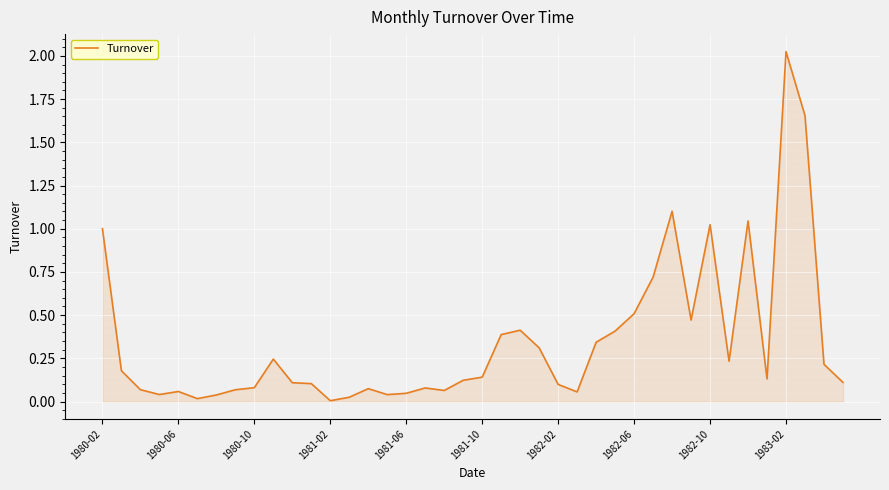

Does the chart have visible grid lines?

Yes